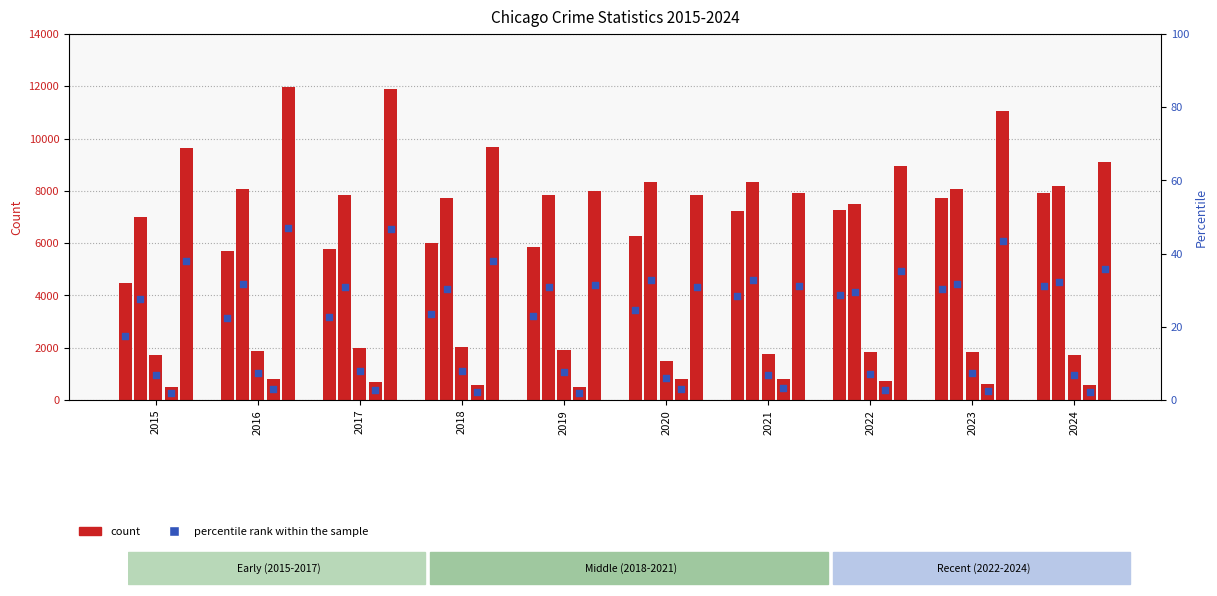

At how many categories does at least one series exceed 4175?

10